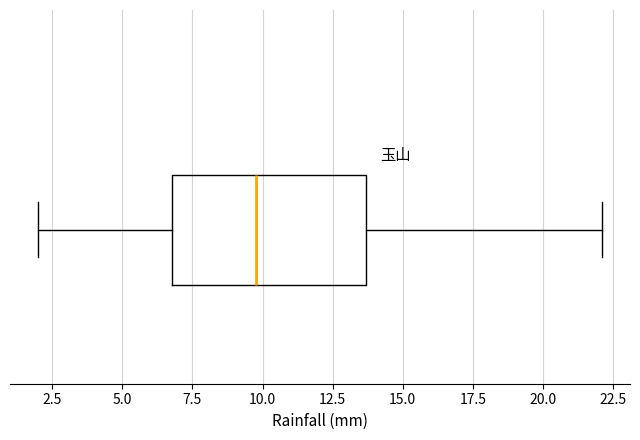

Where does the left whisker of the box end on the x-axis? The values are not printed on the chart, so give them approximately, as read against the axis.

2.0